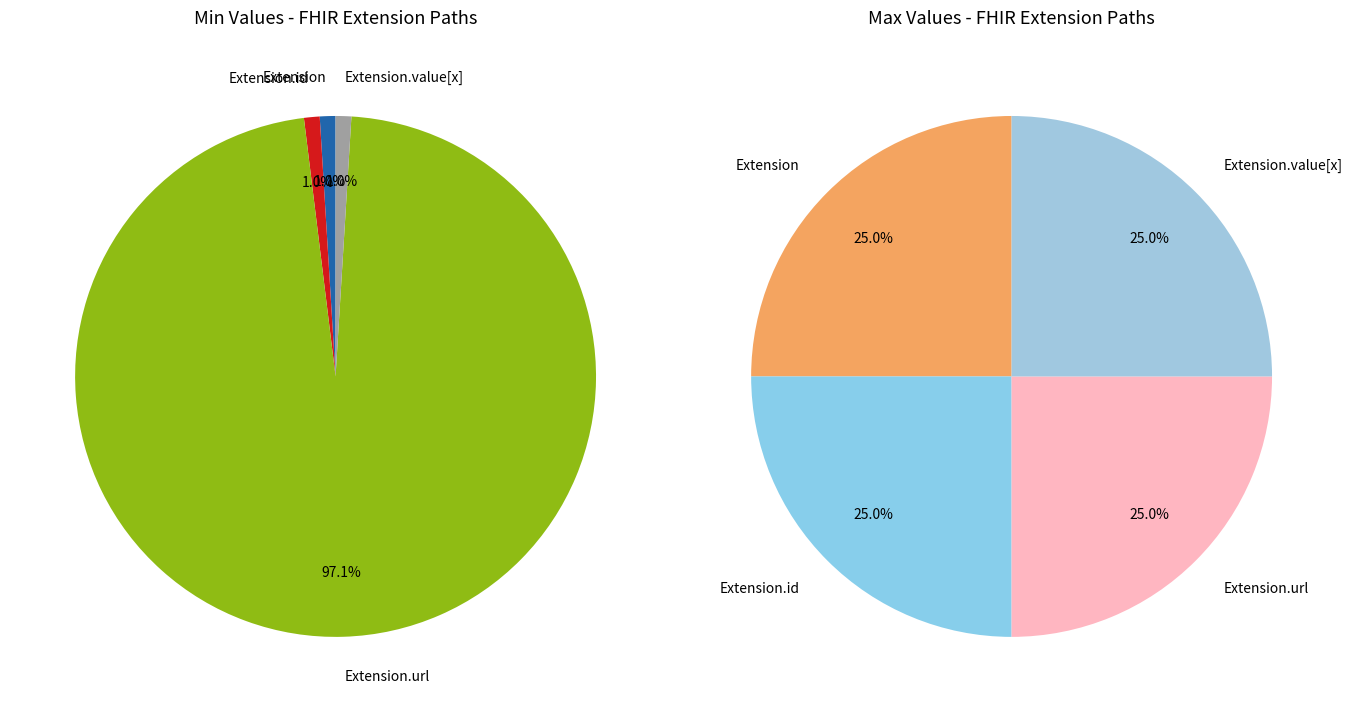

What is the smallest slice in the pie chart?

Extension